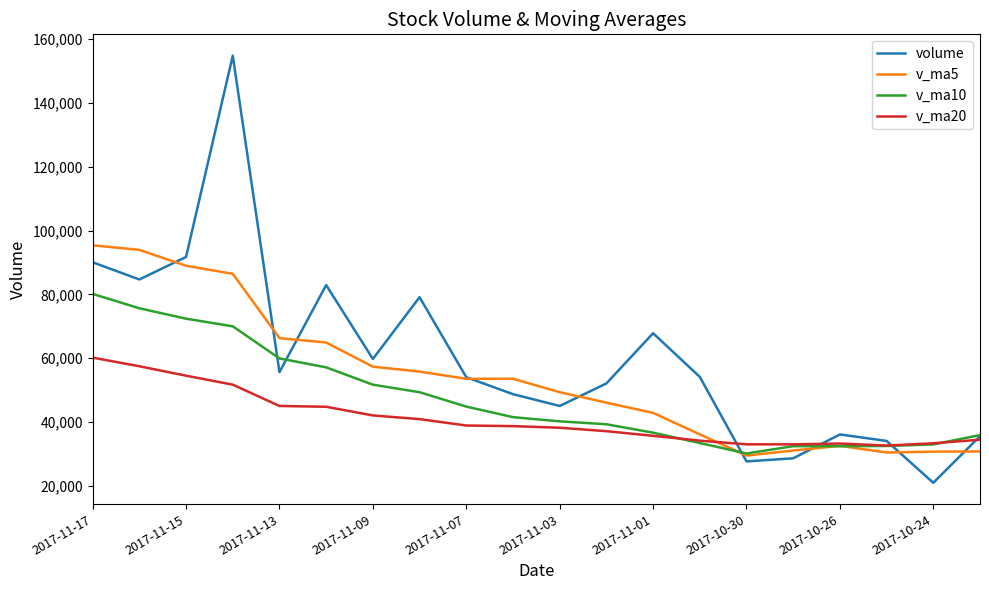

What is the average value of the volume series?

60170.2